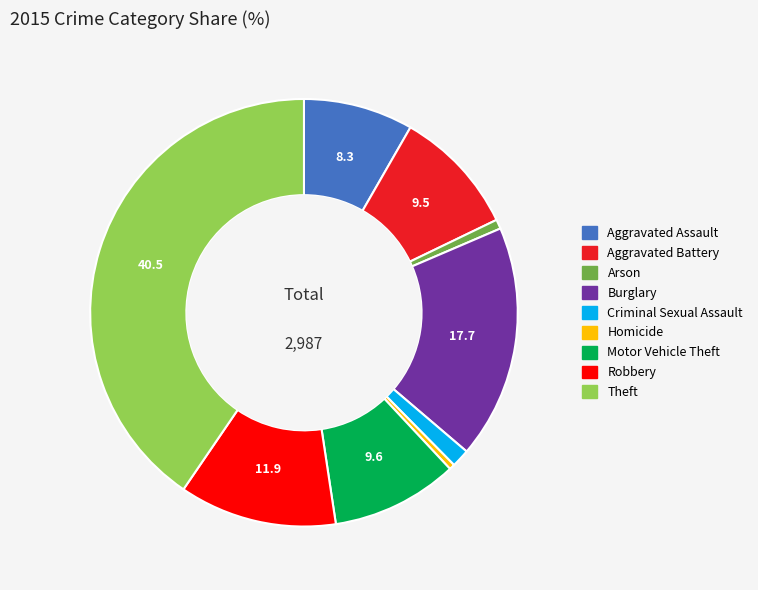

Is Criminal Sexual Assault the majority of the pie?

No